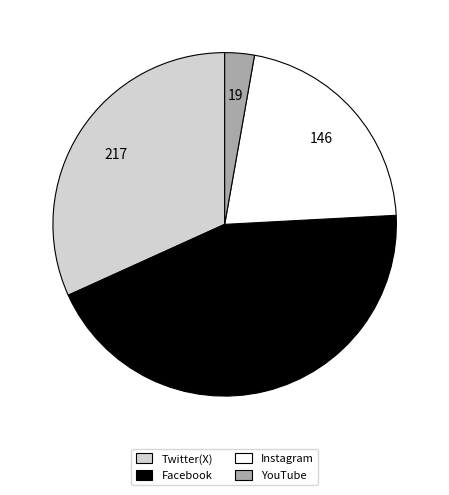

Which category has the biggest portion of the pie?

Facebook